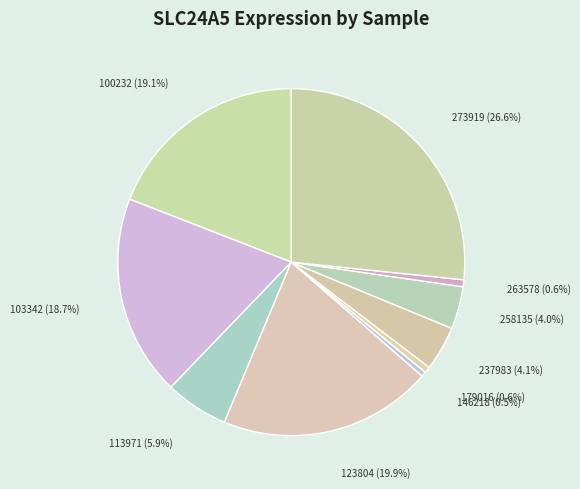

To the nearest percent, what is the average slice percentage?

10%